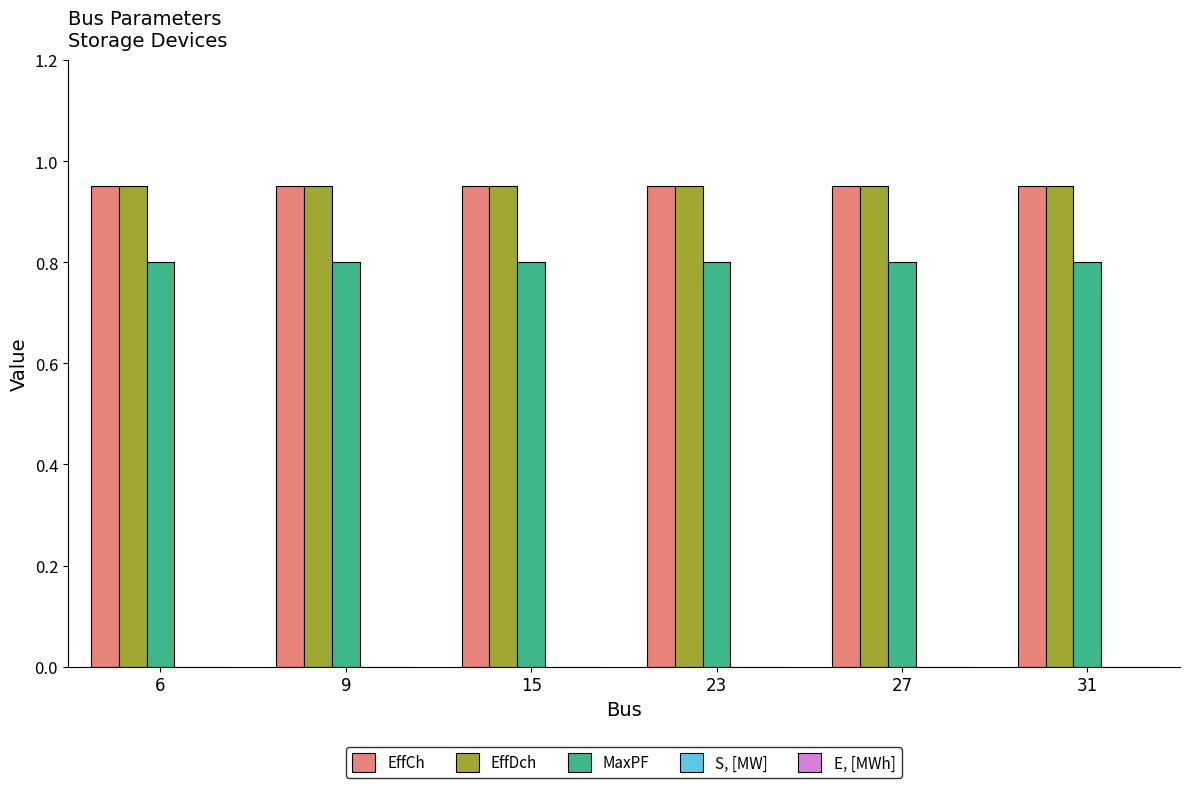

What is the minimum value shown in the chart?

0.8